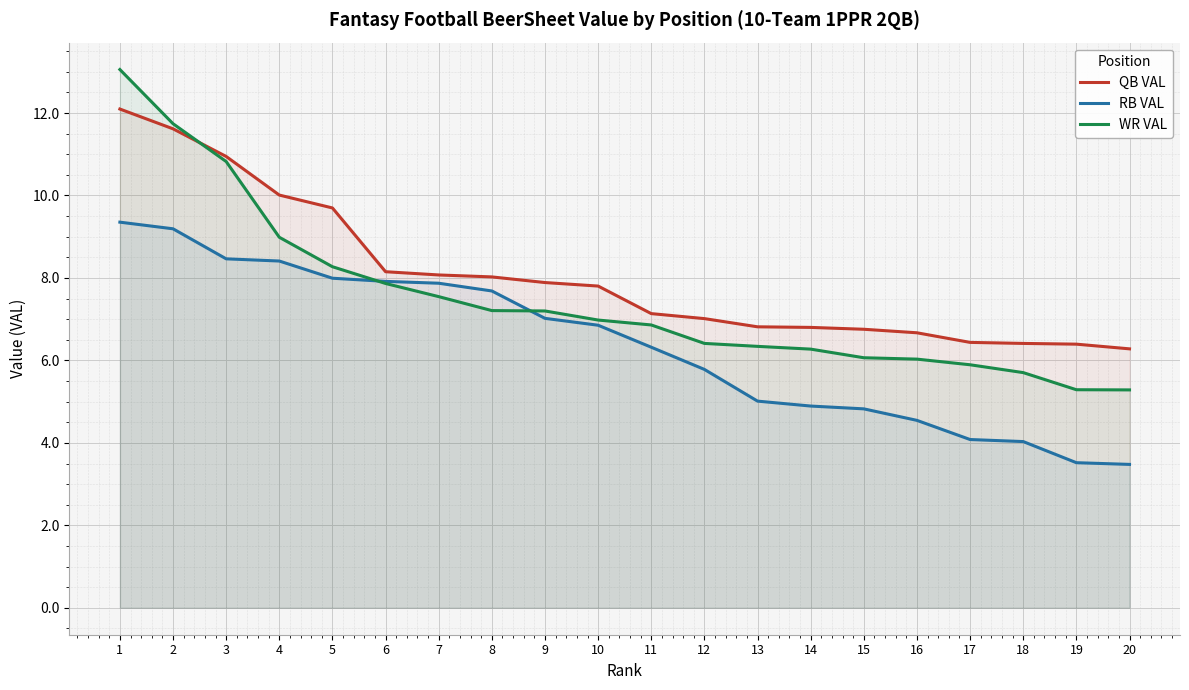

Where is WR VAL nearest to the value 9?

4